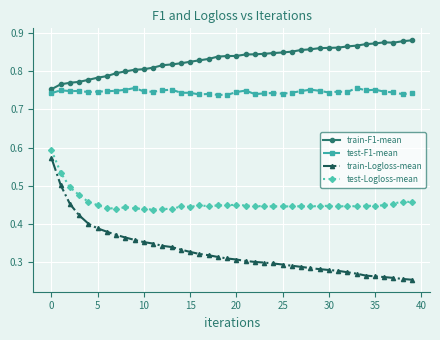

How many test-F1-mean values are between 0 and 1?

40